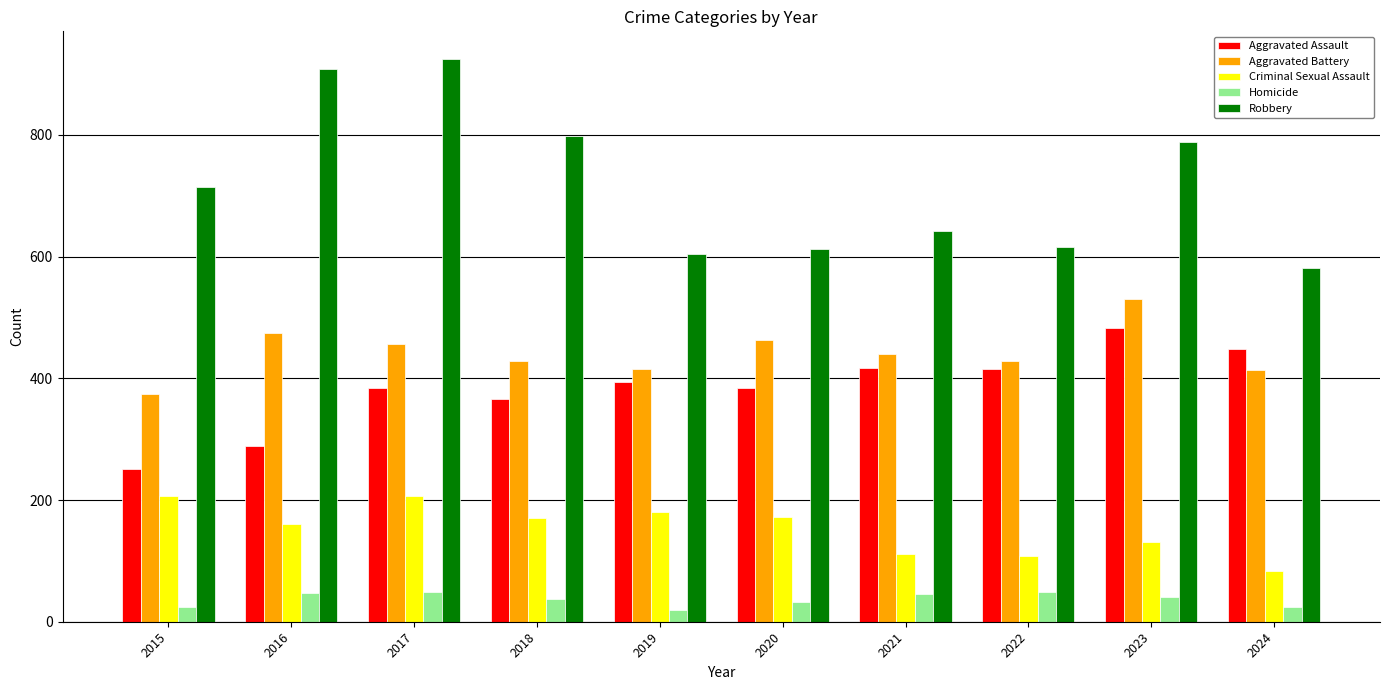

List the series in order of their peak value, lowest first.

Homicide, Criminal Sexual Assault, Aggravated Assault, Aggravated Battery, Robbery